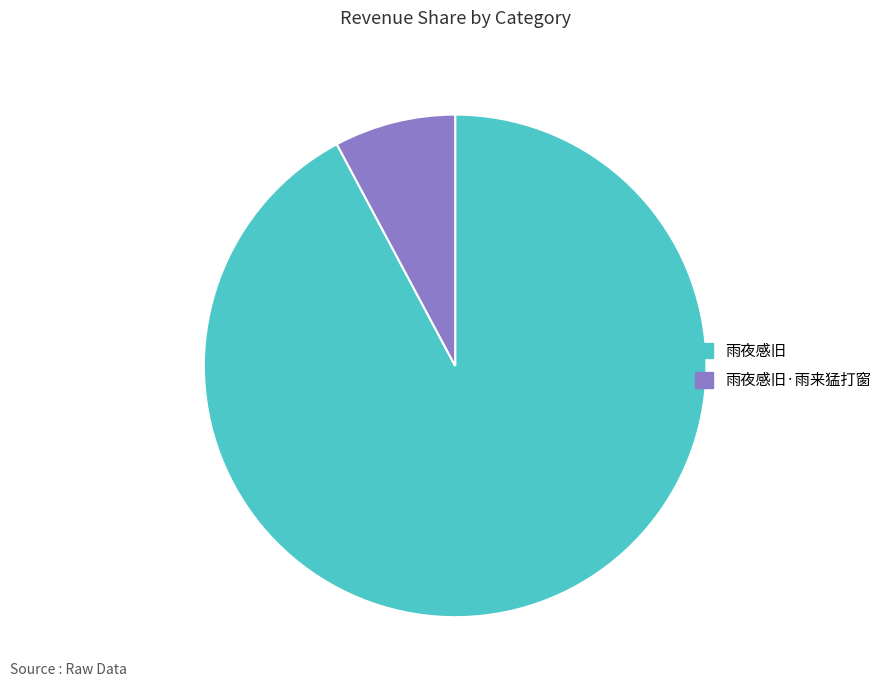

Is there a majority slice in this chart?

Yes